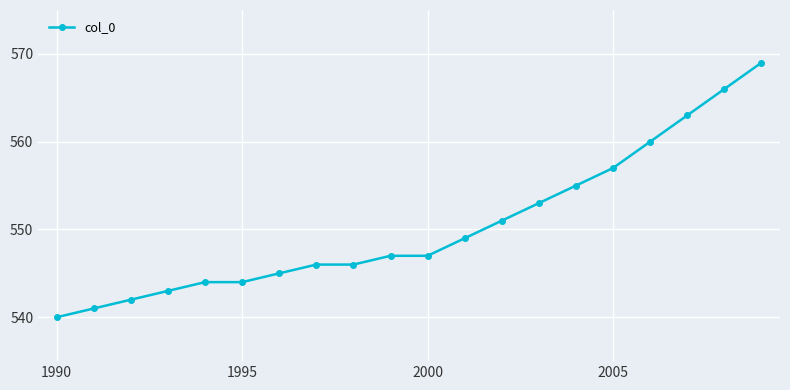

What is the average value?

550